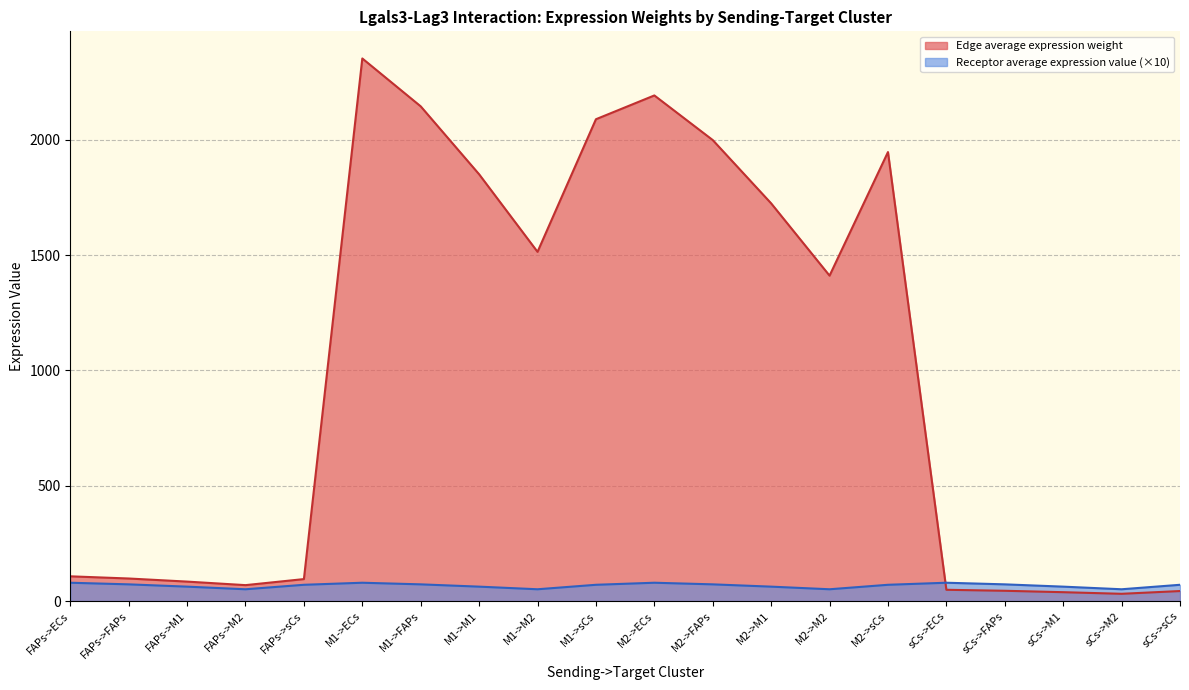

In Edge average expression weight, how many points are lower than both neighbors (excluding endpoints)?

4